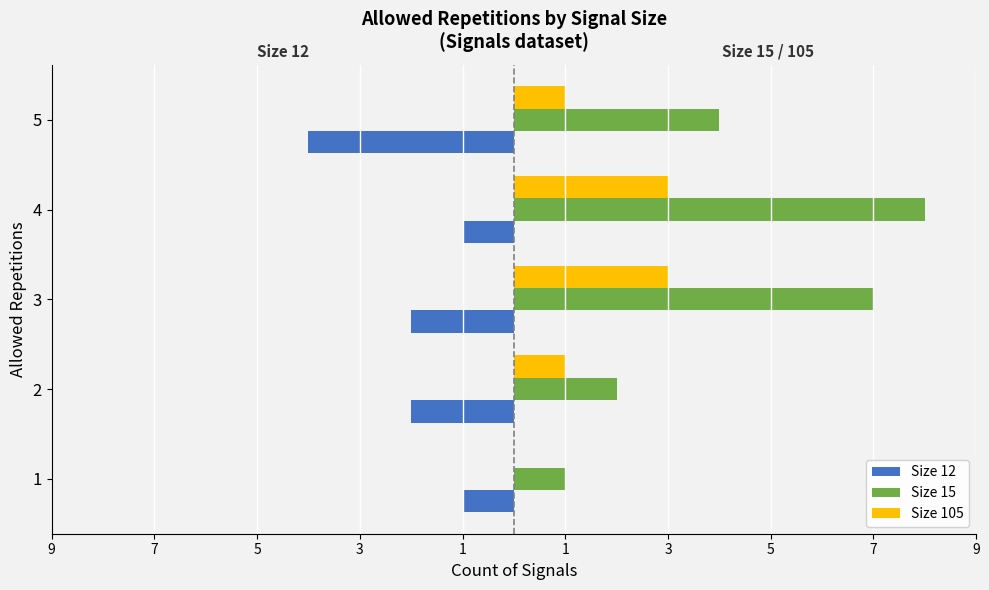

What is the value of the Size 15 bar at the 3rd from the left?

7